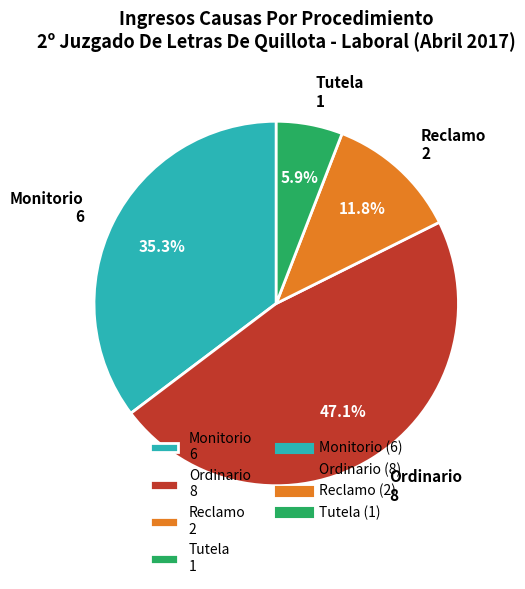

What percentage is the Ordinario slice, to the nearest percent?

47%